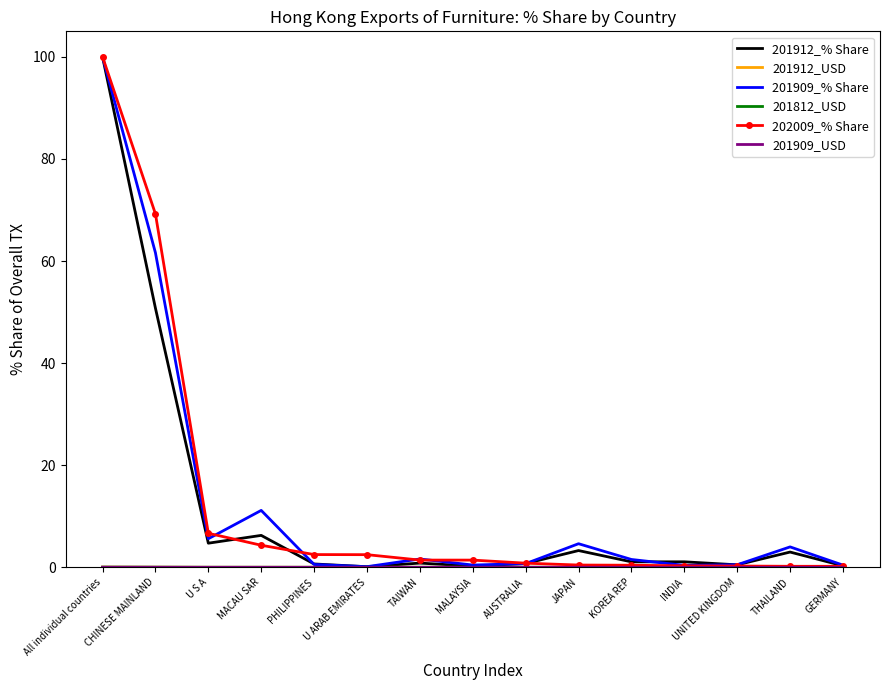

The 201912_% Share series shows 50.8 at CHINESE MAINLAND. True or false?

True